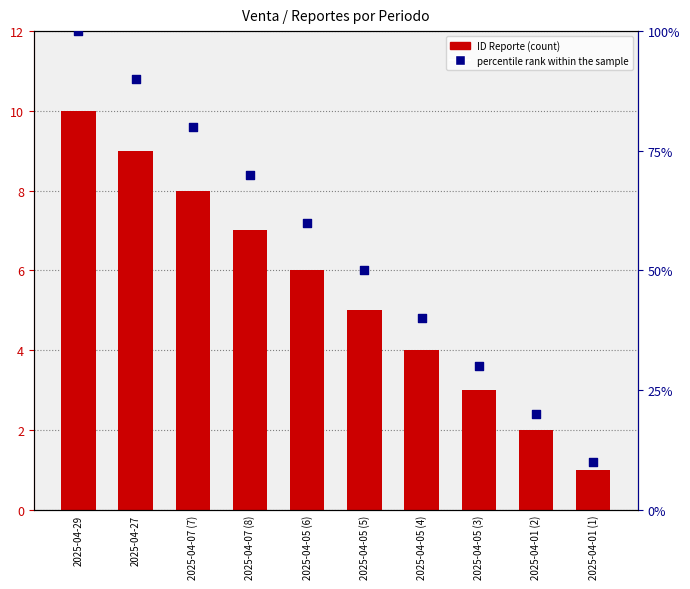

Which series has the largest total across all categories?

percentile rank within the sample